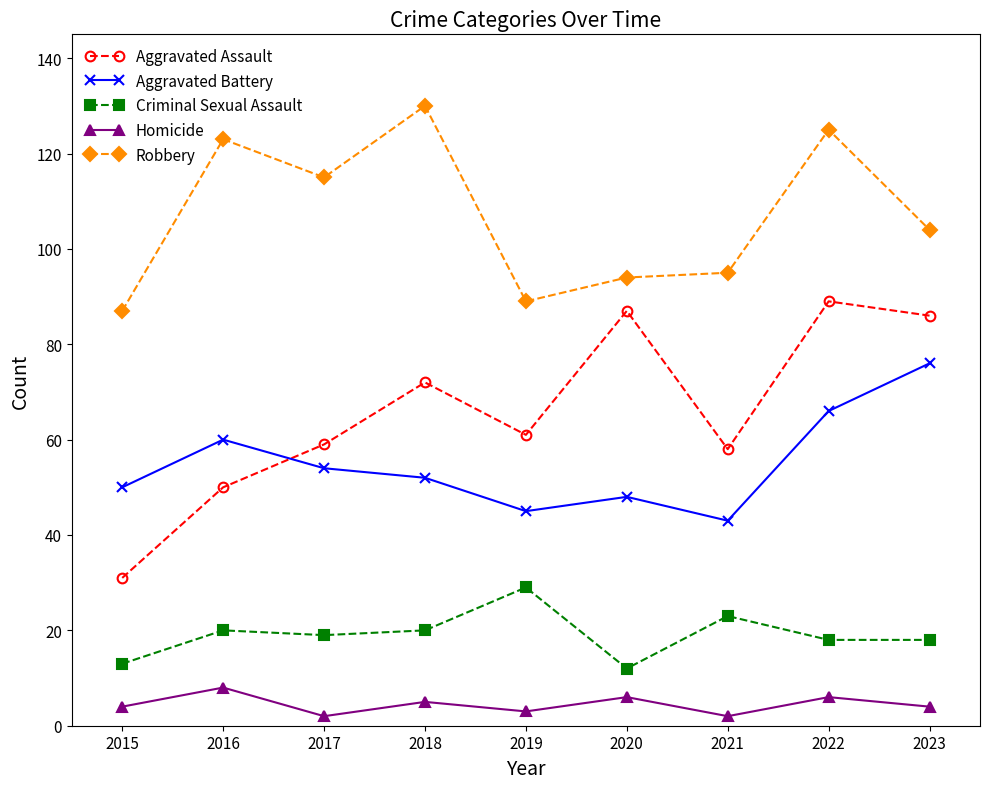

What is the spread (max minus min) of values at 2018?

125